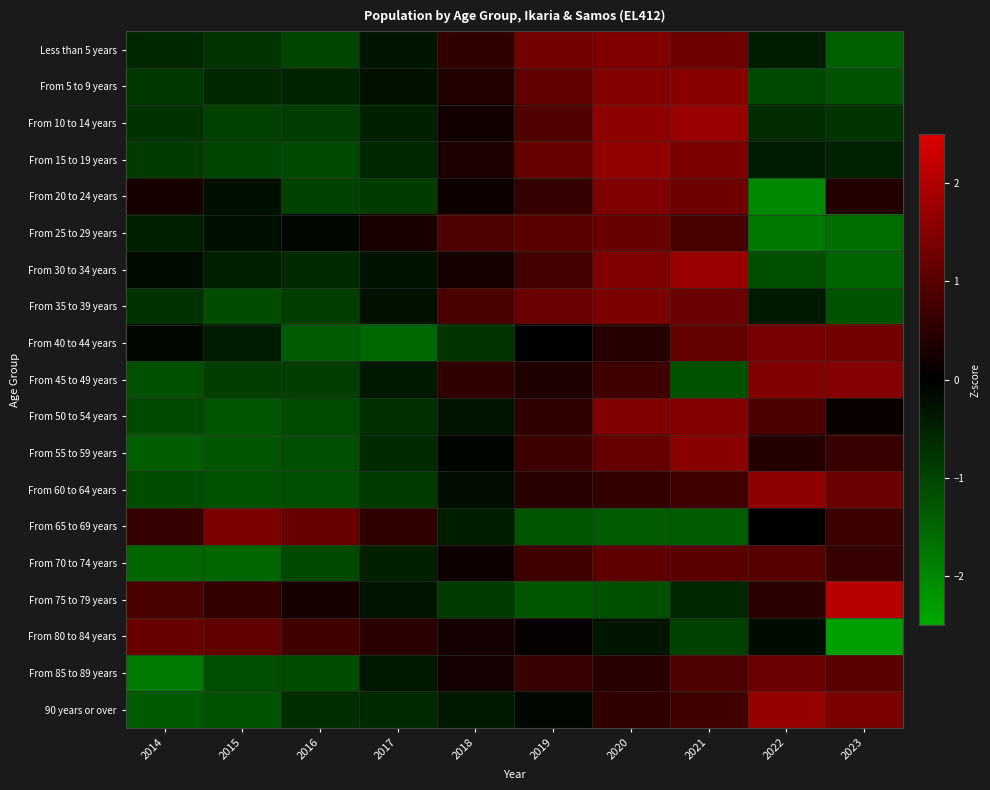

Reading left to right, what are all the values shown in this chart?

Less than 5 years: 2014=-0.6	2015=-0.8	2016=-1.0	2017=-0.3	2018=0.6	2019=1.3	2020=1.4	2021=1.2	2022=-0.4	2023=-1.4
From 5 to 9 years: 2014=-0.8	2015=-0.6	2016=-0.5	2017=-0.3	2018=0.4	2019=1.1	2020=1.5	2021=1.6	2022=-1.1	2023=-1.2
From 10 to 14 years: 2014=-0.7	2015=-0.9	2016=-0.9	2017=-0.5	2018=0.2	2019=0.9	2020=1.6	2021=1.7	2022=-0.6	2023=-0.8
From 15 to 19 years: 2014=-0.9	2015=-1.0	2016=-1.1	2017=-0.6	2018=0.3	2019=1.1	2020=1.7	2021=1.4	2022=-0.4	2023=-0.5
From 20 to 24 years: 2014=0.2	2015=-0.2	2016=-1.0	2017=-0.9	2018=0.1	2019=0.6	2020=1.4	2021=1.3	2022=-2.0	2023=0.4
From 25 to 29 years: 2014=-0.4	2015=-0.2	2016=-0.1	2017=0.3	2018=0.9	2019=1.0	2020=1.2	2021=0.8	2022=-1.8	2023=-1.6
From 30 to 34 years: 2014=-0.2	2015=-0.5	2016=-0.6	2017=-0.3	2018=0.3	2019=0.7	2020=1.4	2021=1.7	2022=-1.2	2023=-1.5
From 35 to 39 years: 2014=-0.8	2015=-1.1	2016=-0.9	2017=-0.3	2018=0.8	2019=1.2	2020=1.4	2021=1.2	2022=-0.4	2023=-1.2
From 40 to 44 years: 2014=-0.1	2015=-0.4	2016=-1.3	2017=-1.5	2018=-0.8	2019=-0.0	2020=0.4	2021=1.1	2022=1.4	2023=1.3
From 45 to 49 years: 2014=-1.2	2015=-0.9	2016=-0.9	2017=-0.3	2018=0.6	2019=0.4	2020=0.7	2021=-1.2	2022=1.5	2023=1.5
From 50 to 54 years: 2014=-1.1	2015=-1.3	2016=-1.1	2017=-0.7	2018=-0.3	2019=0.5	2020=1.5	2021=1.5	2022=0.9	2023=0.1
From 55 to 59 years: 2014=-1.4	2015=-1.3	2016=-1.1	2017=-0.6	2018=-0.1	2019=0.7	2020=1.1	2021=1.6	2022=0.4	2023=0.6
From 60 to 64 years: 2014=-1.1	2015=-1.2	2016=-1.2	2017=-0.9	2018=-0.2	2019=0.5	2020=0.6	2021=0.7	2022=1.6	2023=1.2
From 65 to 69 years: 2014=0.6	2015=1.4	2016=1.2	2017=0.5	2018=-0.4	2019=-1.3	2020=-1.3	2021=-1.3	2022=-0.0	2023=0.7
From 70 to 74 years: 2014=-1.5	2015=-1.5	2016=-1.1	2017=-0.5	2018=0.2	2019=0.7	2020=1.1	2021=1.0	2022=1.0	2023=0.6
From 75 to 79 years: 2014=0.8	2015=0.6	2016=0.3	2017=-0.3	2018=-0.9	2019=-1.3	2020=-1.2	2021=-0.6	2022=0.5	2023=2.1
From 80 to 84 years: 2014=1.2	2015=1.1	2016=0.7	2017=0.5	2018=0.2	2019=0.1	2020=-0.3	2021=-1.0	2022=-0.2	2023=-2.3
From 85 to 89 years: 2014=-1.8	2015=-1.2	2016=-1.1	2017=-0.4	2018=0.2	2019=0.6	2020=0.5	2021=0.9	2022=1.2	2023=1.0
90 years or over: 2014=-1.3	2015=-1.2	2016=-0.7	2017=-0.6	2018=-0.4	2019=-0.1	2020=0.5	2021=0.7	2022=1.7	2023=1.4